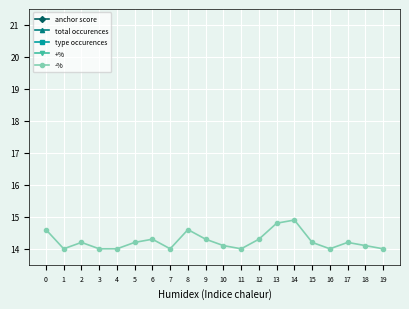

What is the difference between the anchor score values at 13 and 14?

0.1